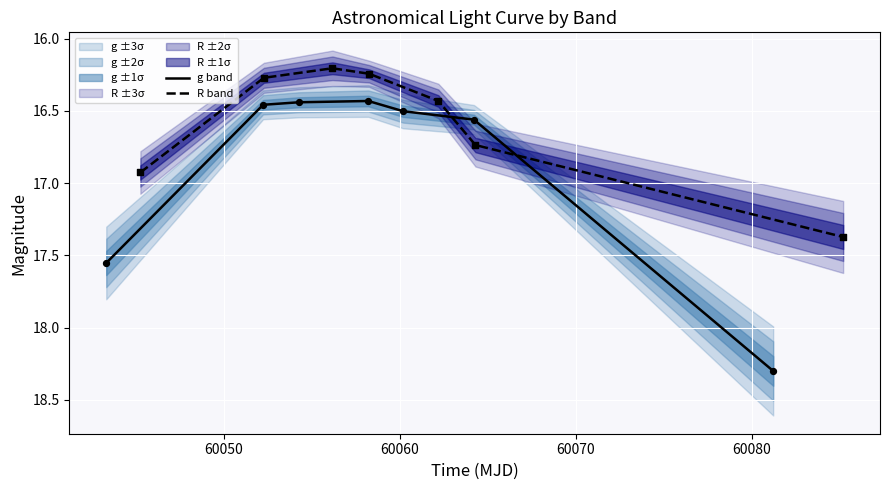

Which series has the largest Y range (max minus min)?

g band